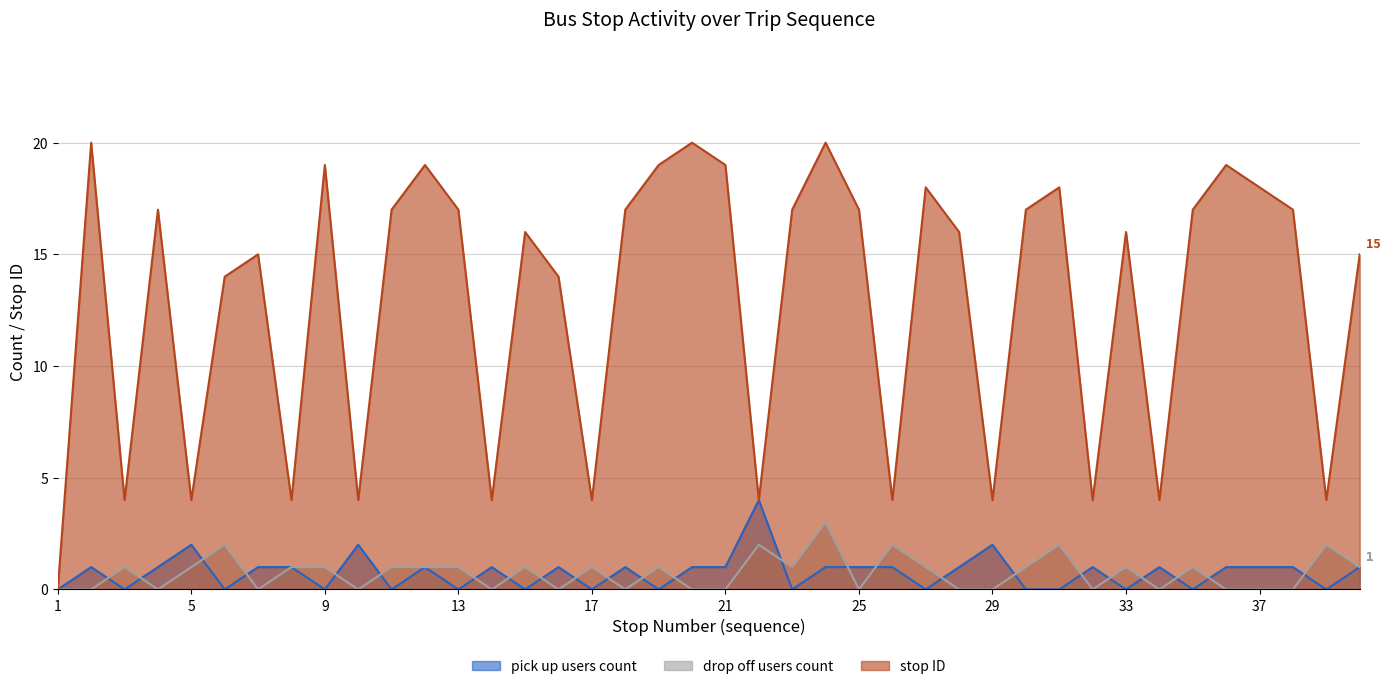

Reading right to left, what are all the values shown in this chart?

pick up users count: 1	0	1	1	1	0	1	0	1	0	0	2	1	0	1	1	1	0	4	1	1	0	1	0	1	0	1	0	1	0	2	0	1	1	0	2	1	0	1	0
drop off users count: 1	2	0	0	0	1	0	1	0	2	1	0	0	1	2	0	3	1	2	0	0	1	0	1	0	1	0	1	1	1	0	1	1	0	2	1	0	1	0	0
stop ID: 15	4	17	18	19	17	4	16	4	18	17	4	16	18	4	17	20	17	4	19	20	19	17	4	14	16	4	17	19	17	4	19	4	15	14	4	17	4	20	0